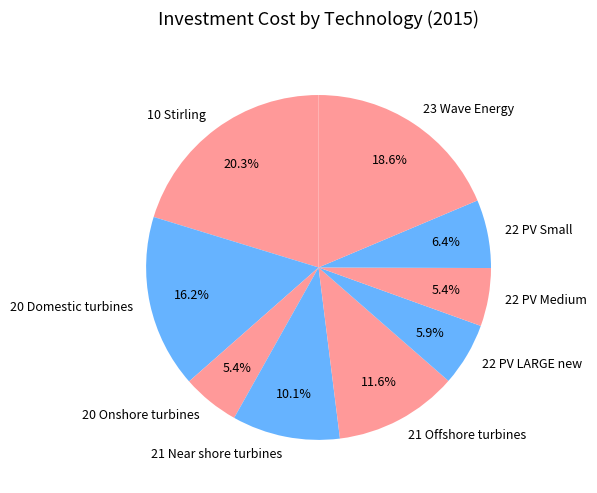

To the nearest percent, what is the difference between the 22 PV Medium and 10 Stirling slice percentages?

15%